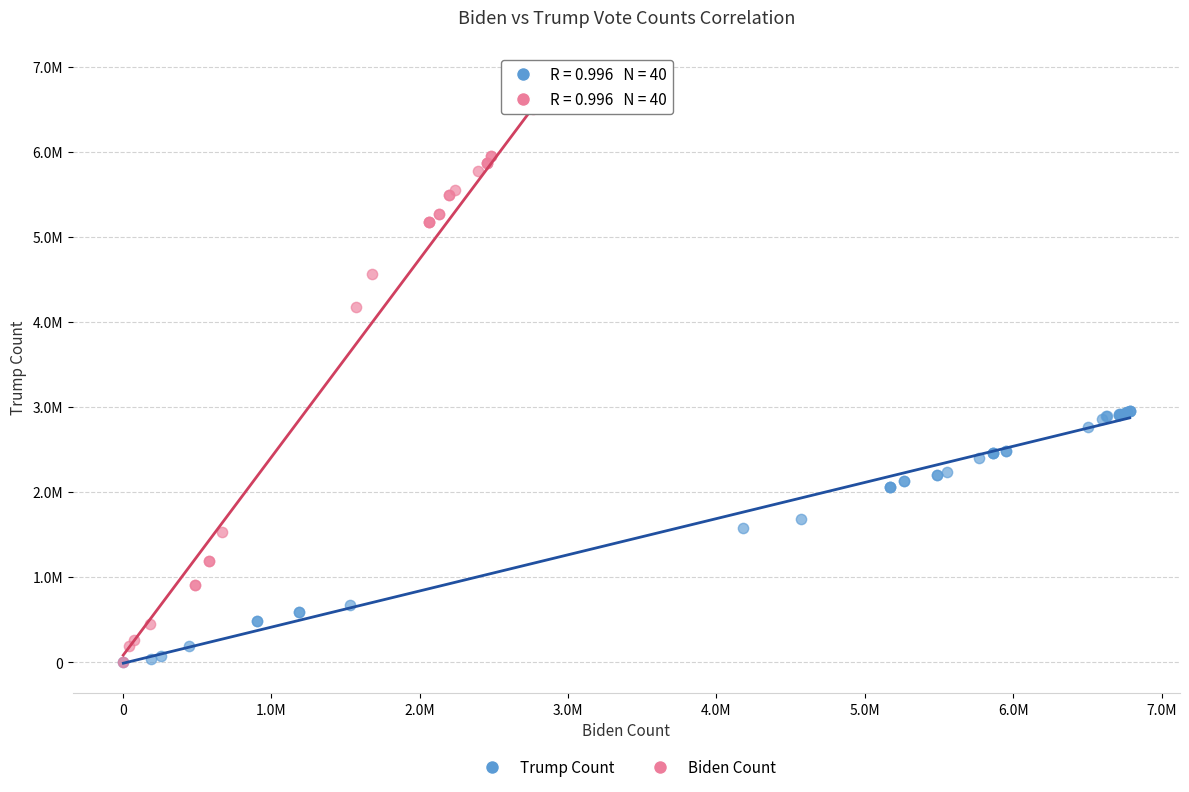

Which series has the widest spread of Y values?

Biden Count